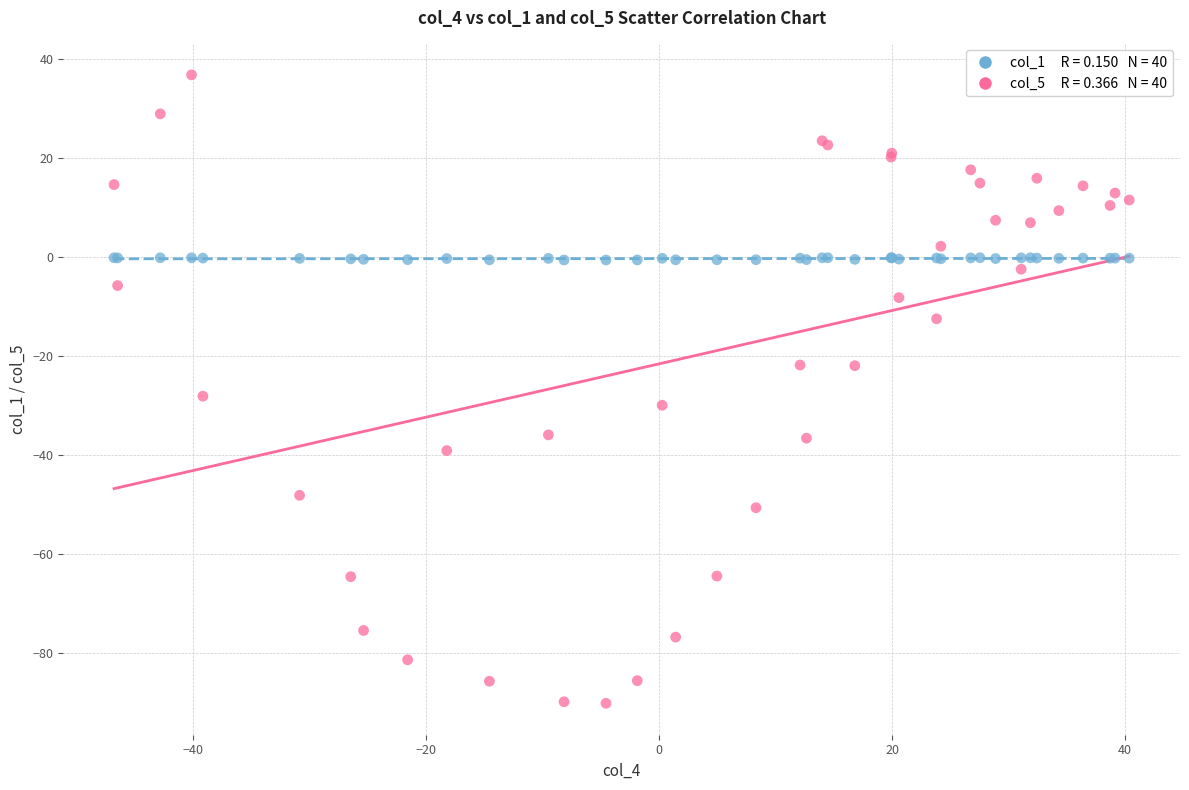

Across all series, what Y value is closest to -26?

-28.1